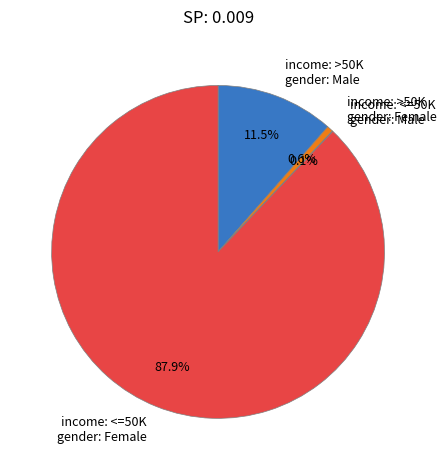

Is there a majority slice in this chart?

Yes